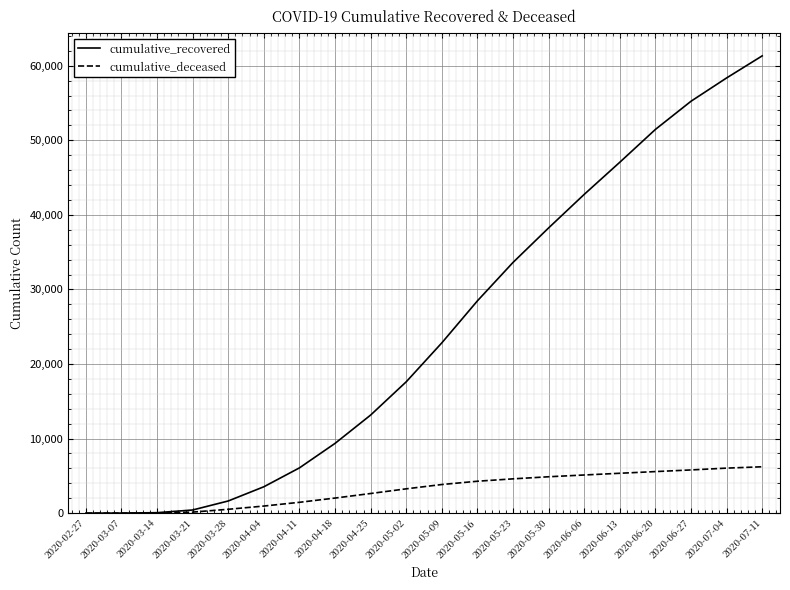

Rank the series at 2020-06-20 from highest to lowest value.

cumulative_recovered, cumulative_deceased